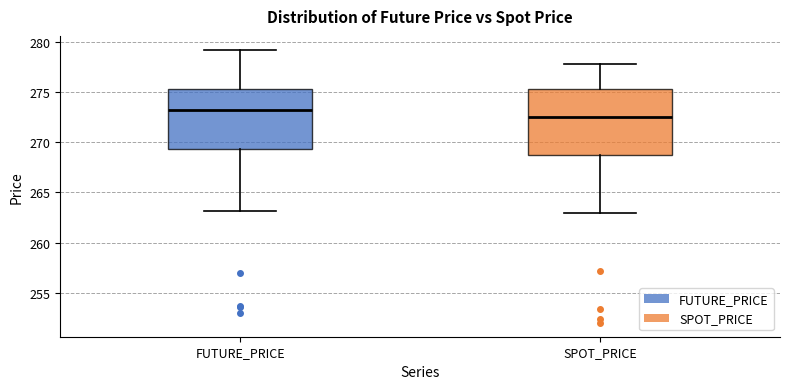

Comparing the boxes themselves (not the whiskers), which one is the tallest?

SPOT_PRICE